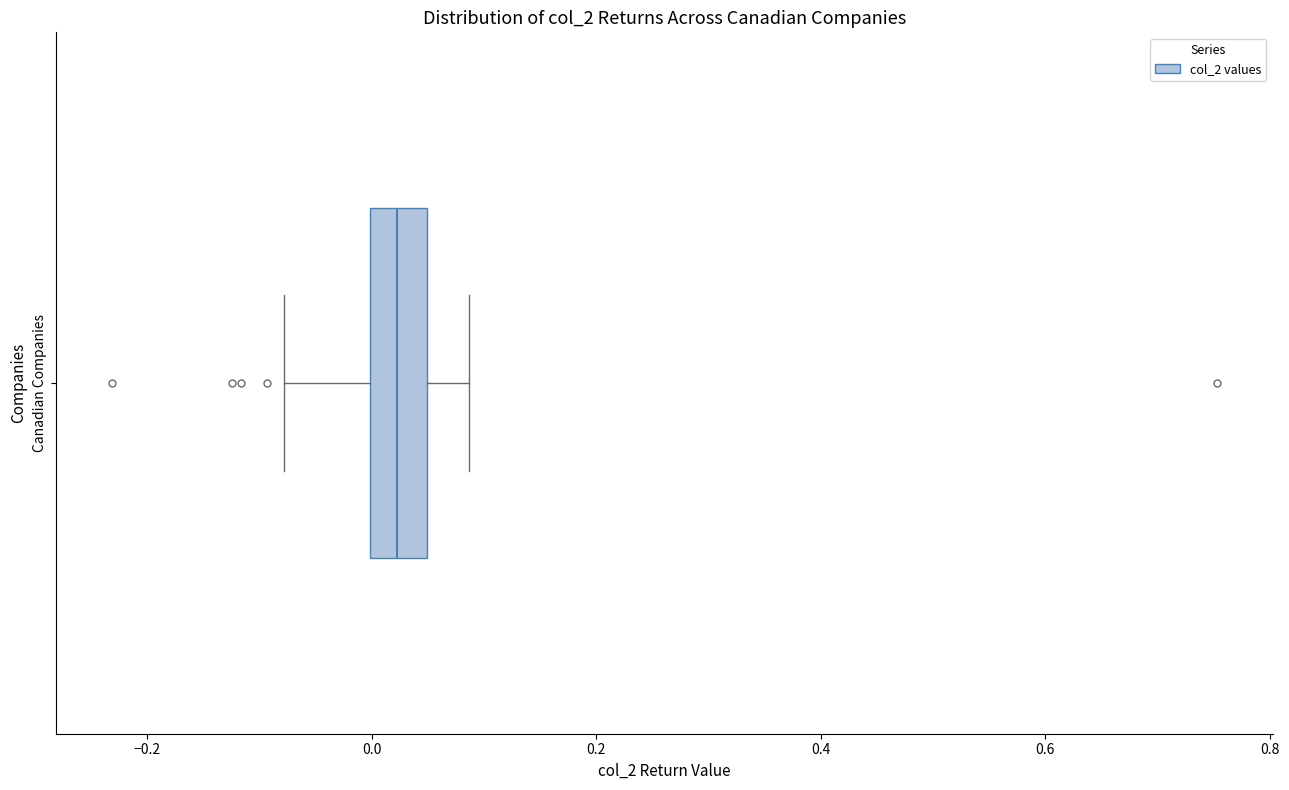

Where does the right whisker of the box for Canadian Companies end on the x-axis? The values are not printed on the chart, so give them approximately, as read against the axis.

0.08